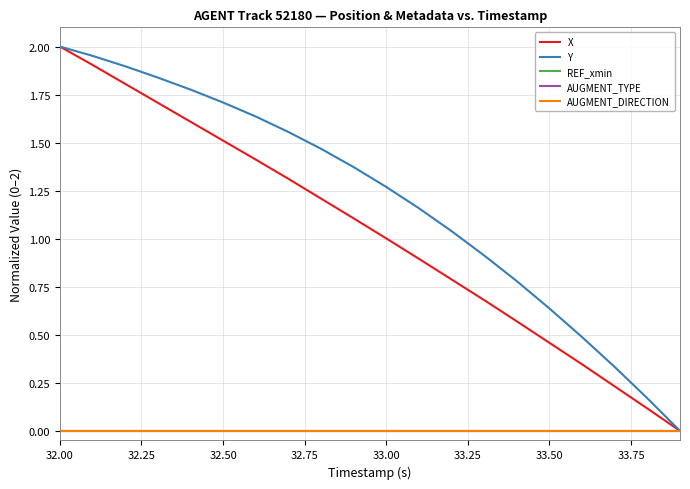

Does the chart have visible grid lines?

Yes